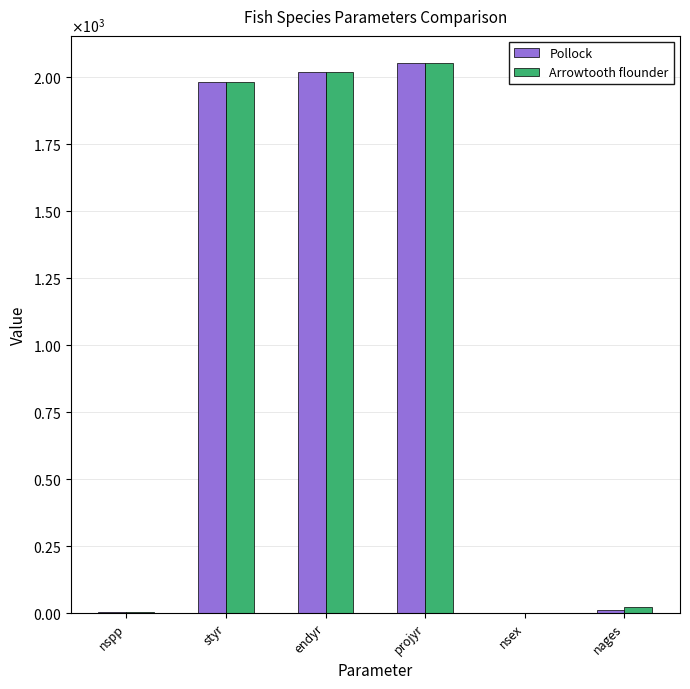

What is the total value across all series at projyr?

4100